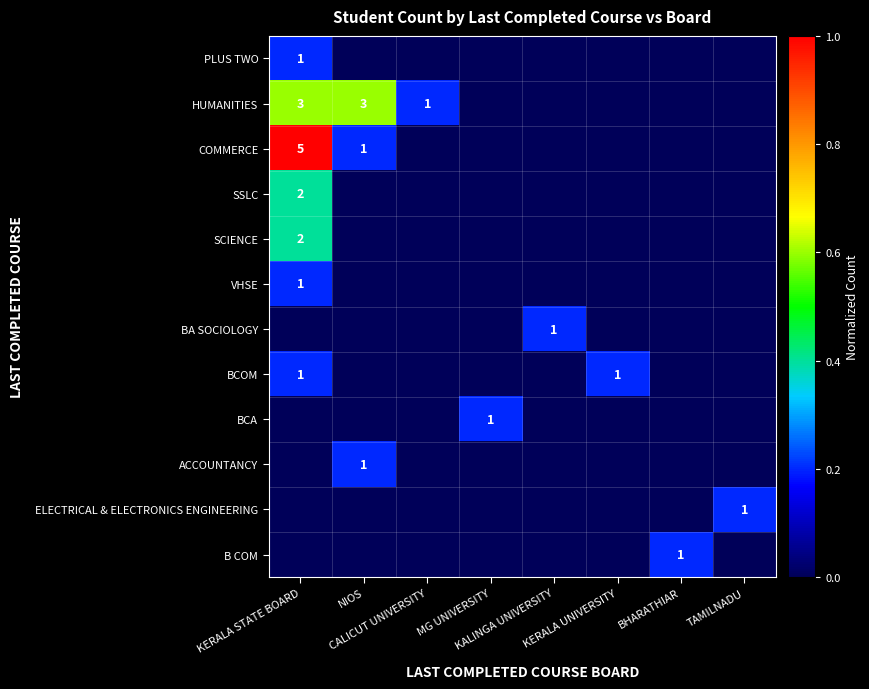

What is the greatest value displayed?

1.0